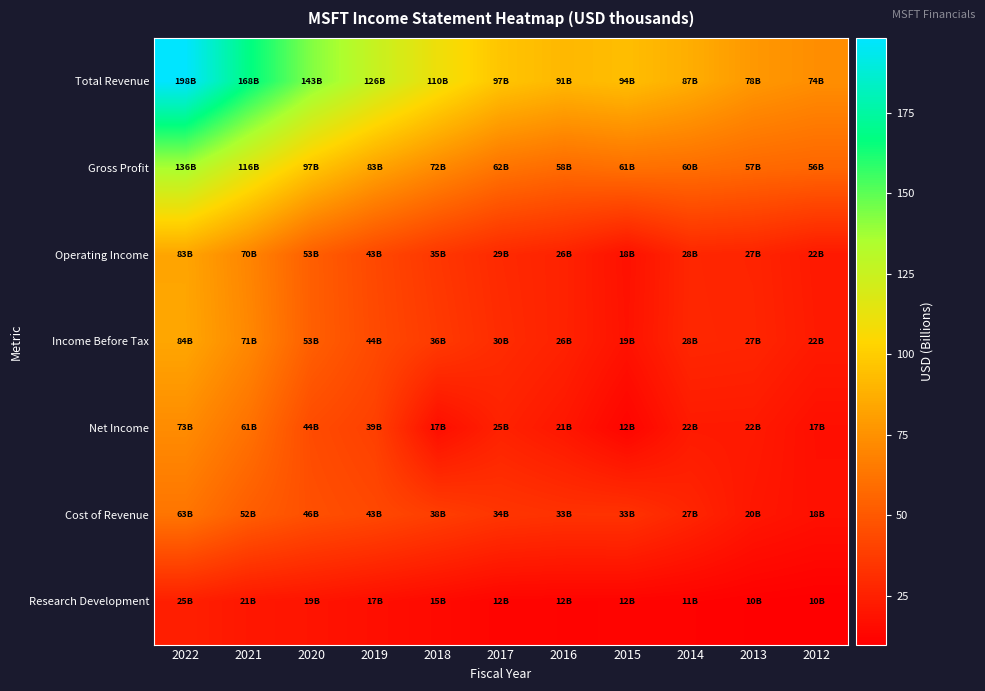

What is the spread (max minus min) of values at 2015?

81.5